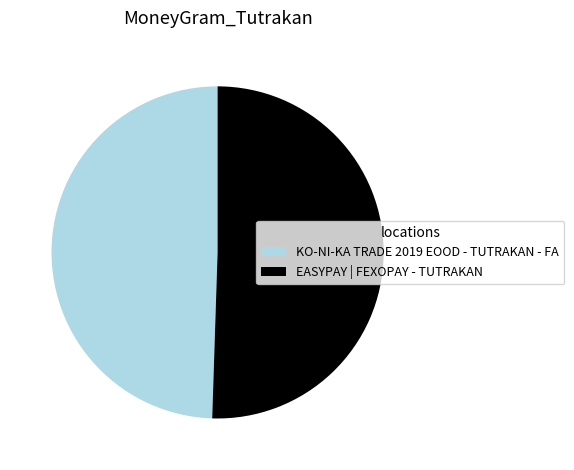

Do KO-NI-KA TRADE 2019 EOOD - TUTRAKAN - FA and EASYPAY | FEXOPAY - TUTRAKAN together represent more than half of the pie?

Yes